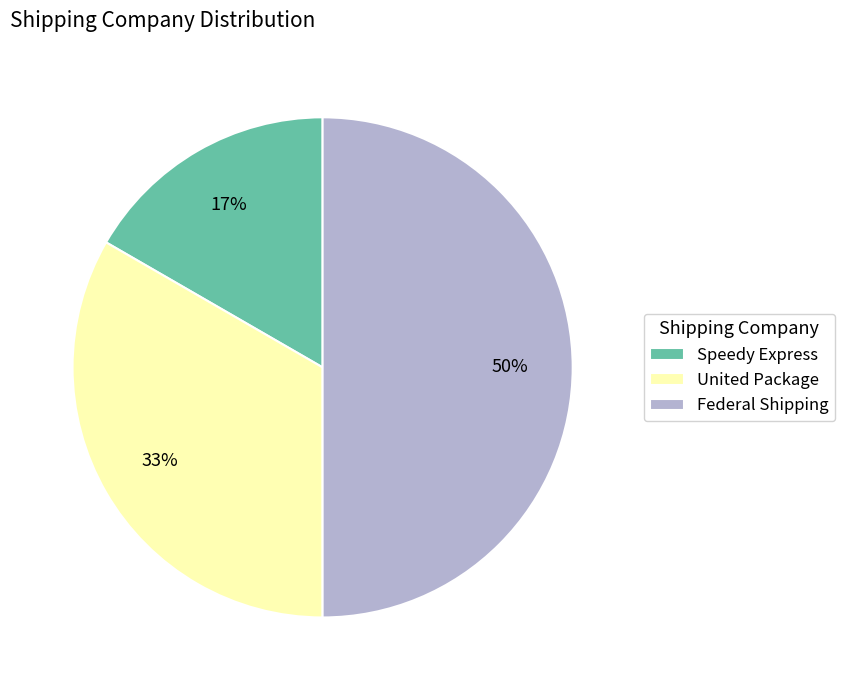

What is the smallest slice in the pie chart?

Speedy Express